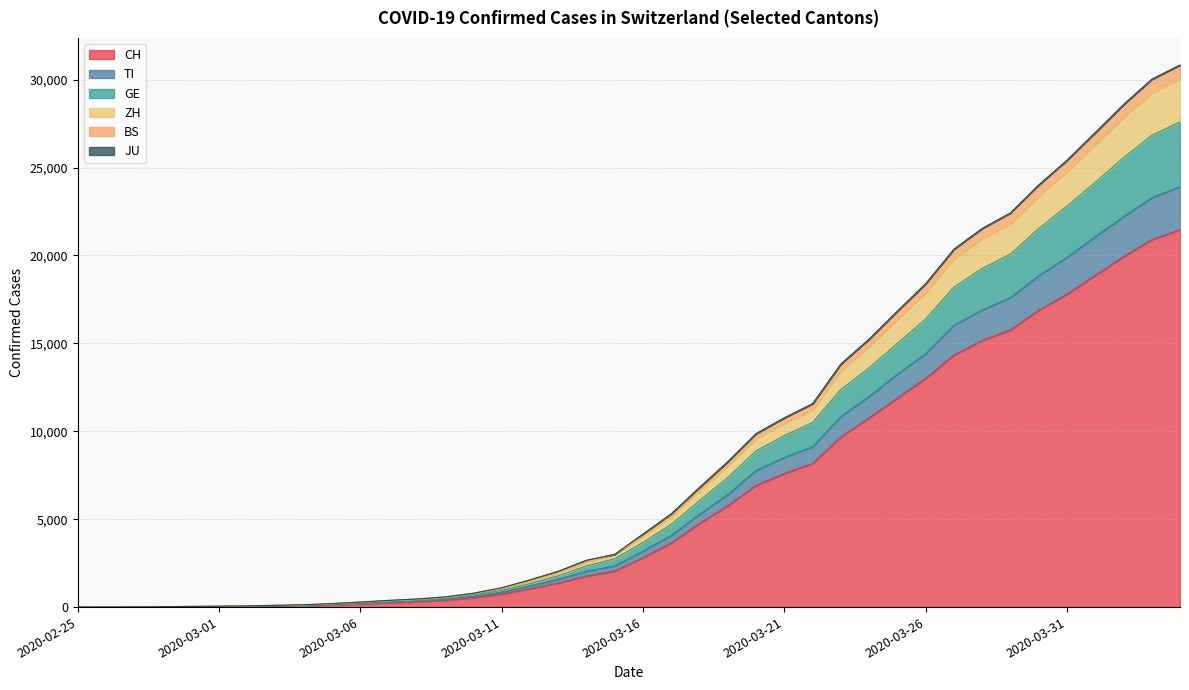

True or false: BS and TI intersect in this chart.

False